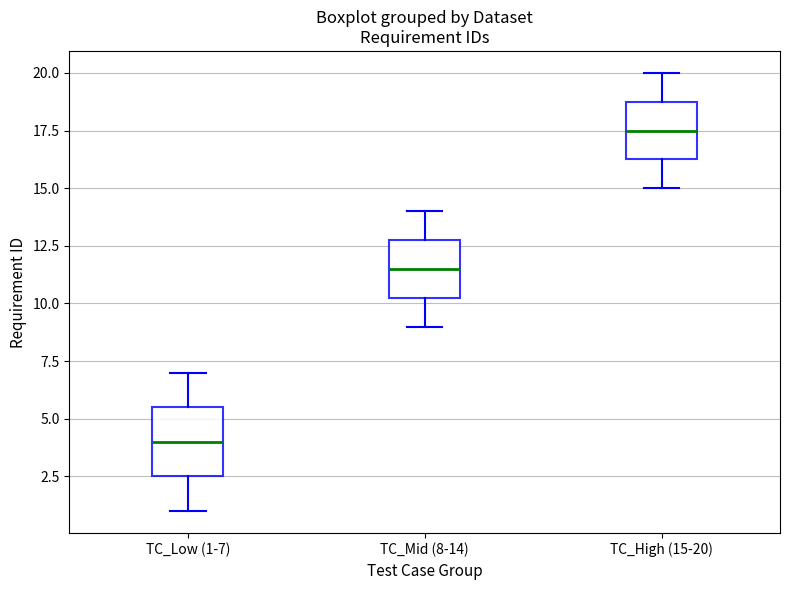

Which box is the tallest, from its lower edge to its upper edge?

TC_Low (1-7)